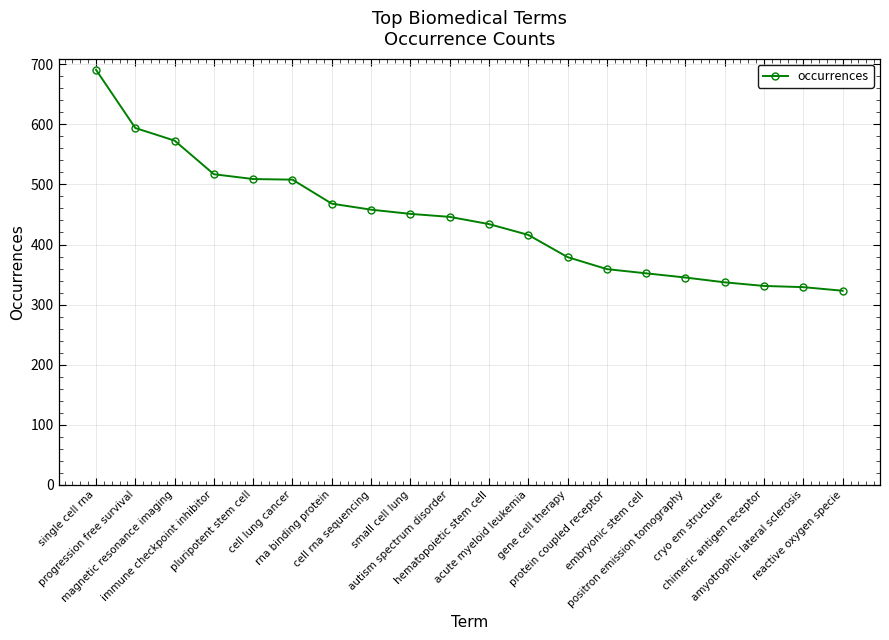

What is the difference between the second highest and second lowest values?

265